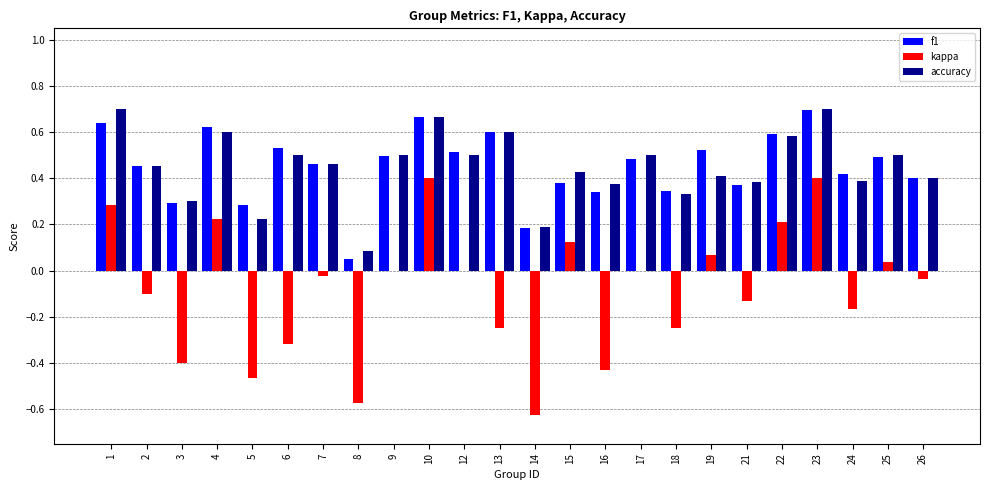

How many accuracy values are between 0 and 1?

24